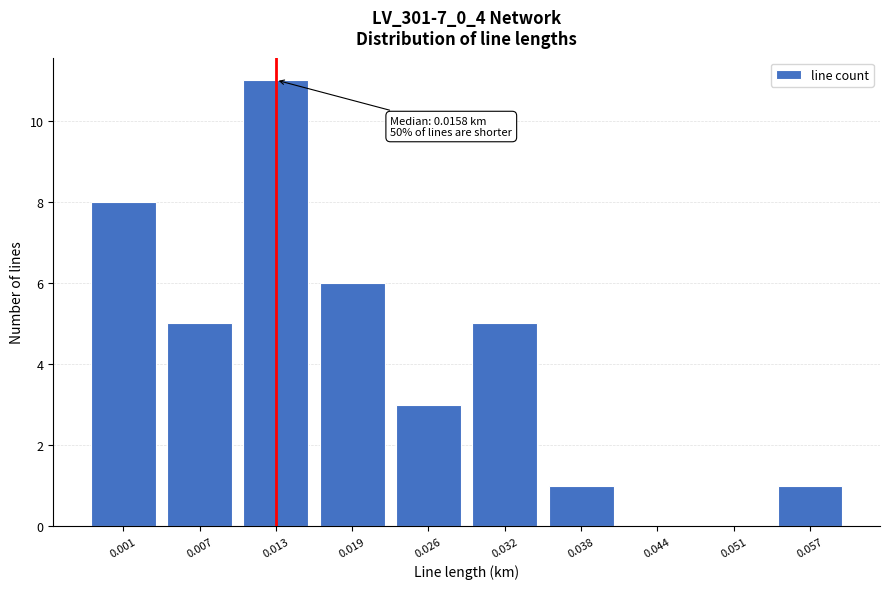

Reading left to right, what are all the values shown in this chart?

0.001=8	0.007=5	0.013=11	0.019=6	0.026=3	0.032=5	0.038=1	0.044=0	0.051=0	0.057=1